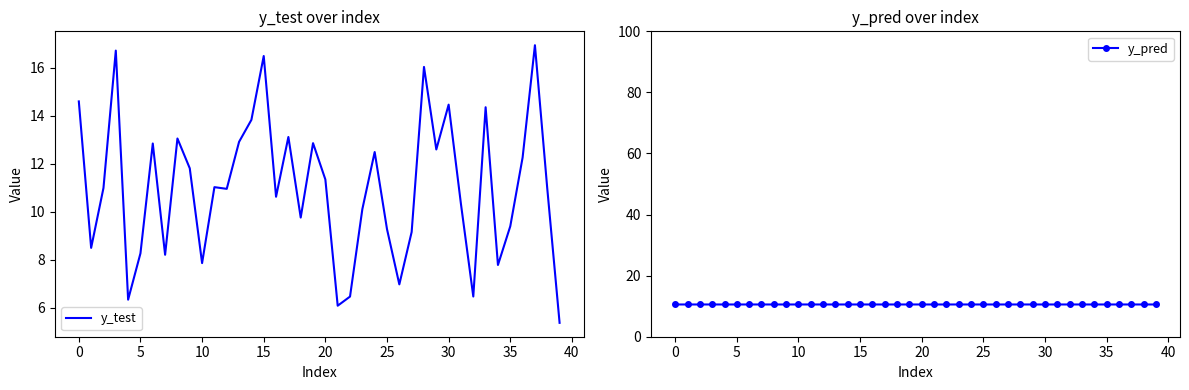

Which label corresponds to the largest value in the chart?

37